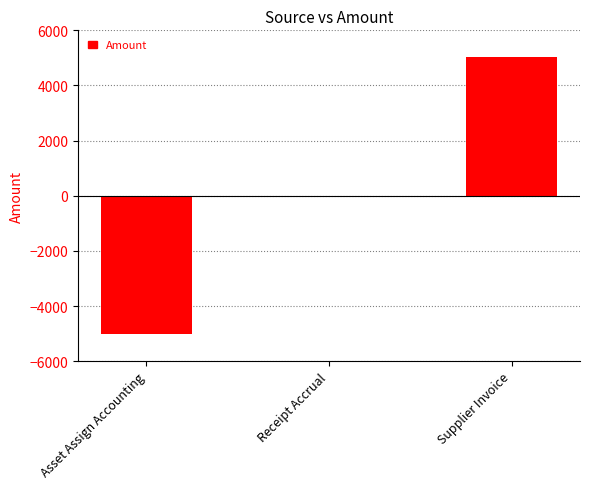

Reading right to left, transcribe all the data shown in this chart.

5028.5	0.0	-5028.5